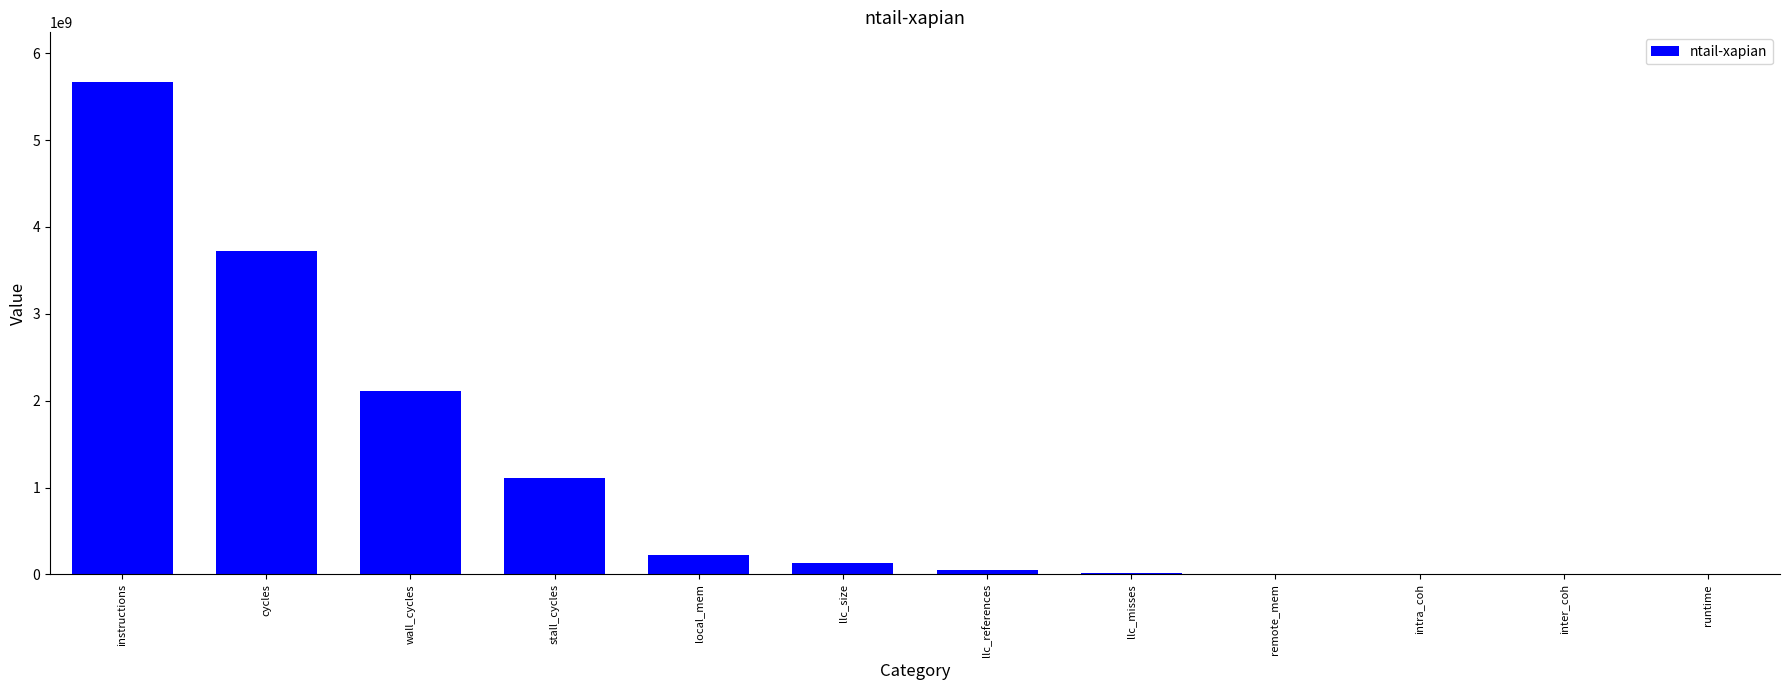

Between remote_mem and llc_size, which is larger?

llc_size